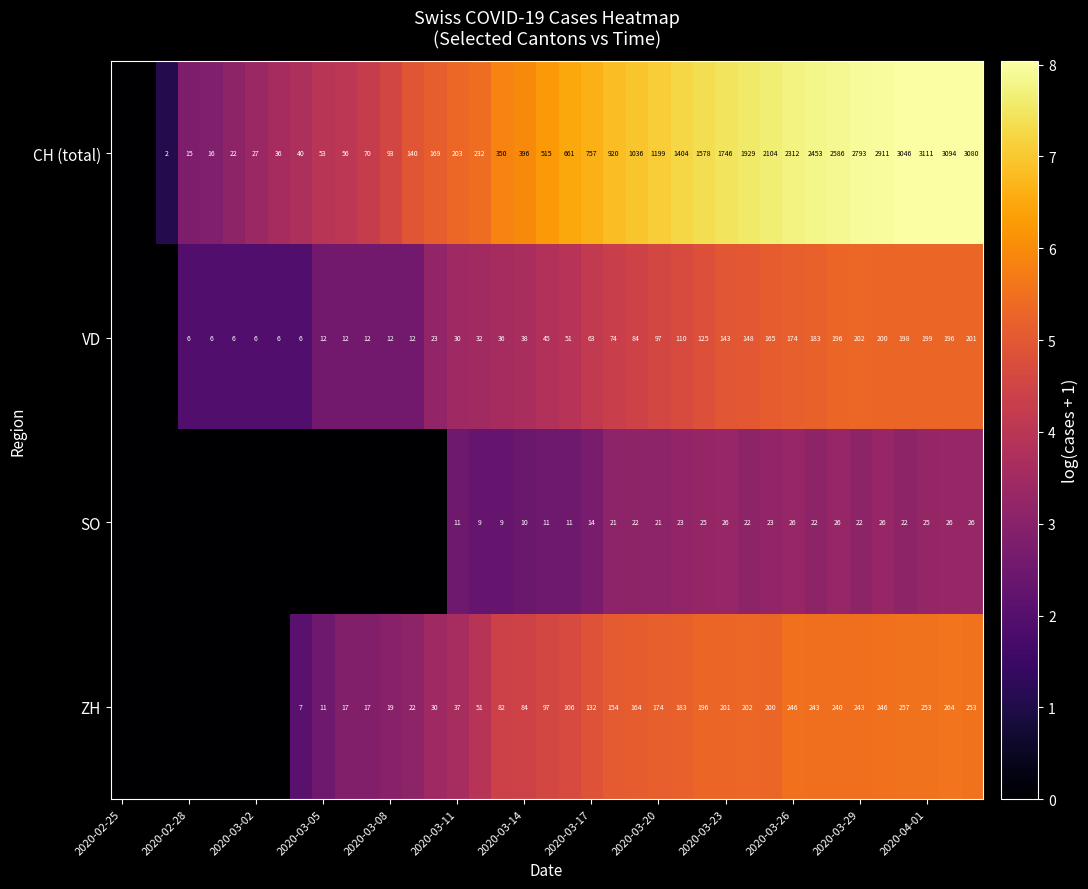

At 2020-03-14, list the series in order from largest to smallest.

CH (total), ZH, VD, SO